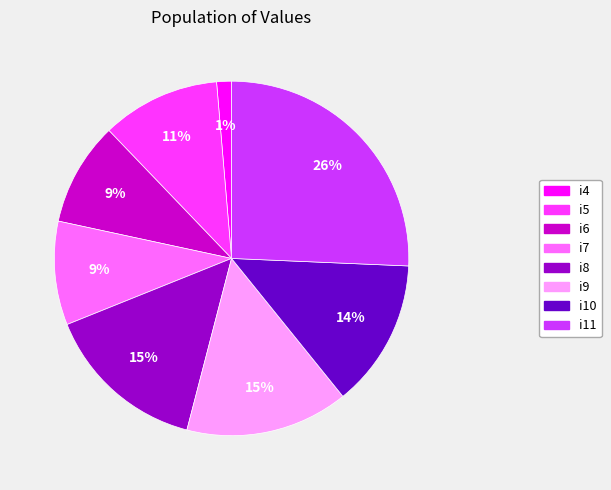

What percentage is the i6 slice, to the nearest percent?

9%